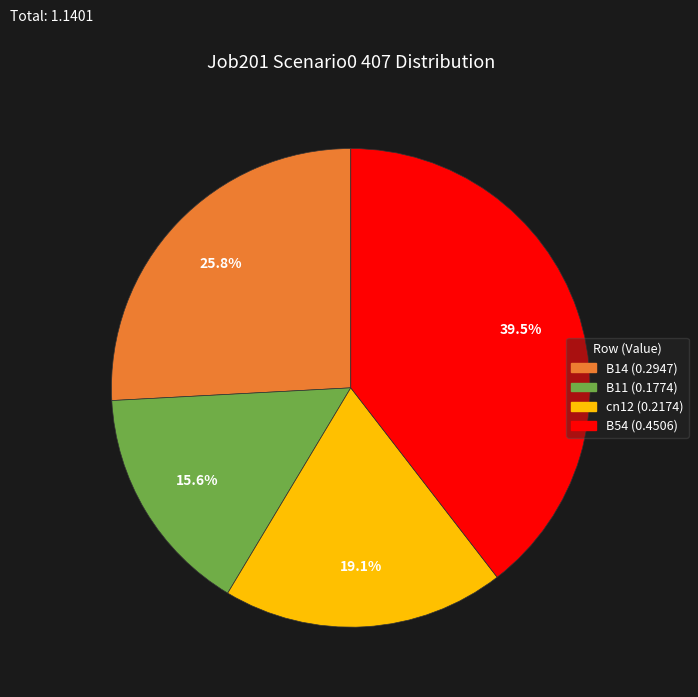

Does any single category account for the majority?

No